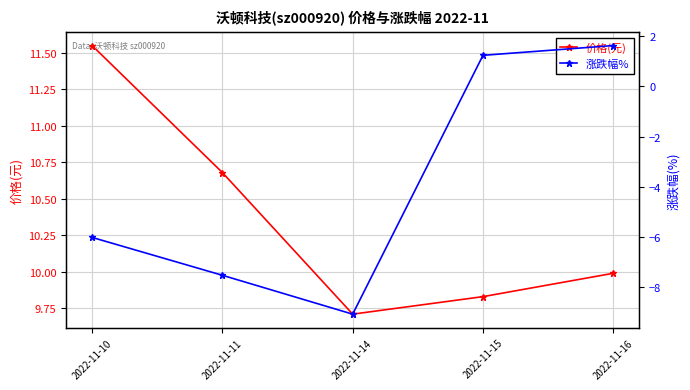

Which series changed the most between 2022-11-10 and 2022-11-16?

涨跌幅%